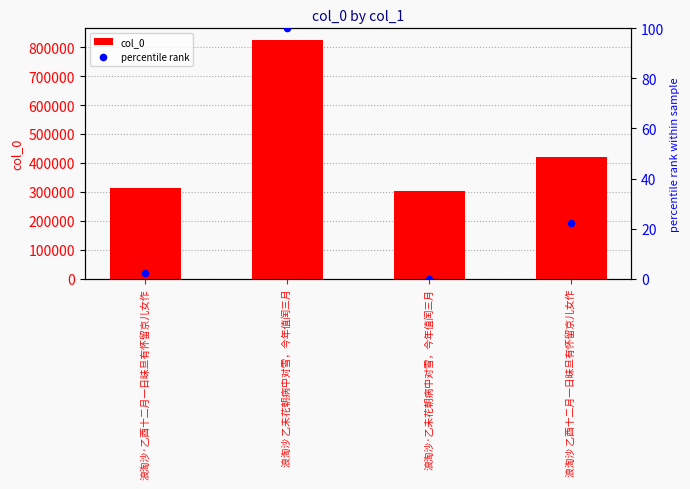

Which series reaches the minimum Y coordinate?

percentile rank